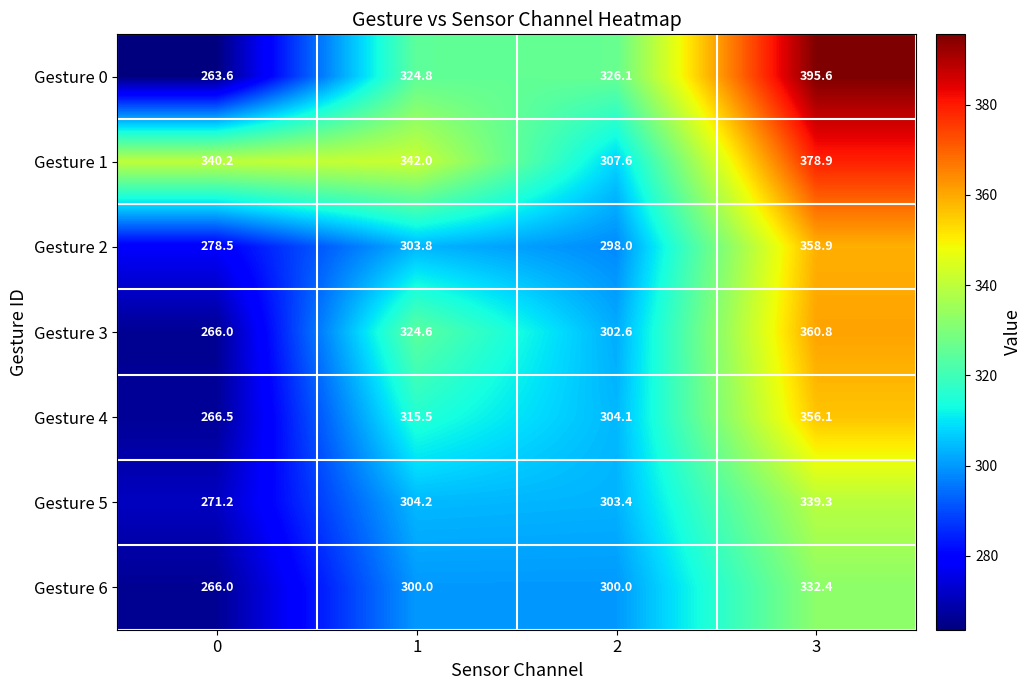

Which series has the largest total across all categories?

Gesture 1